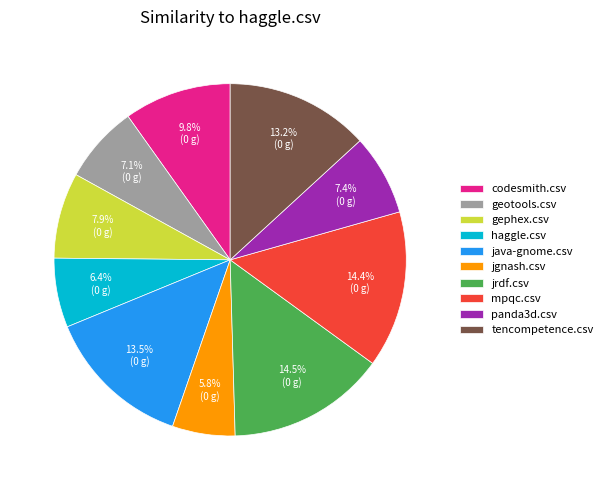

Does jgnash.csv account for over 50% of the chart?

No